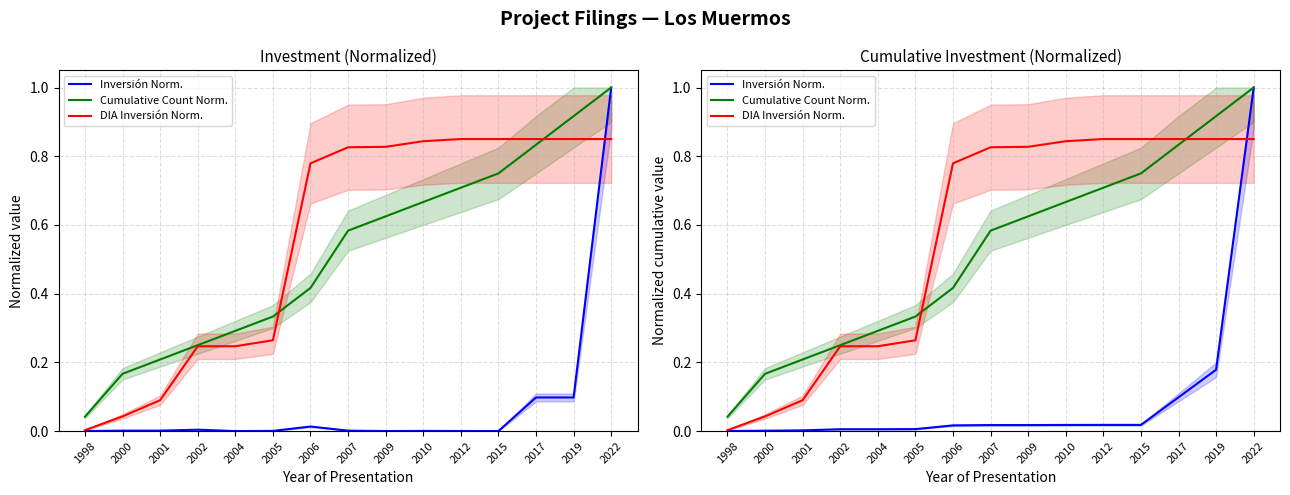

True or false: DIA Inversión Norm. and Inversión Norm. intersect in this chart.

True